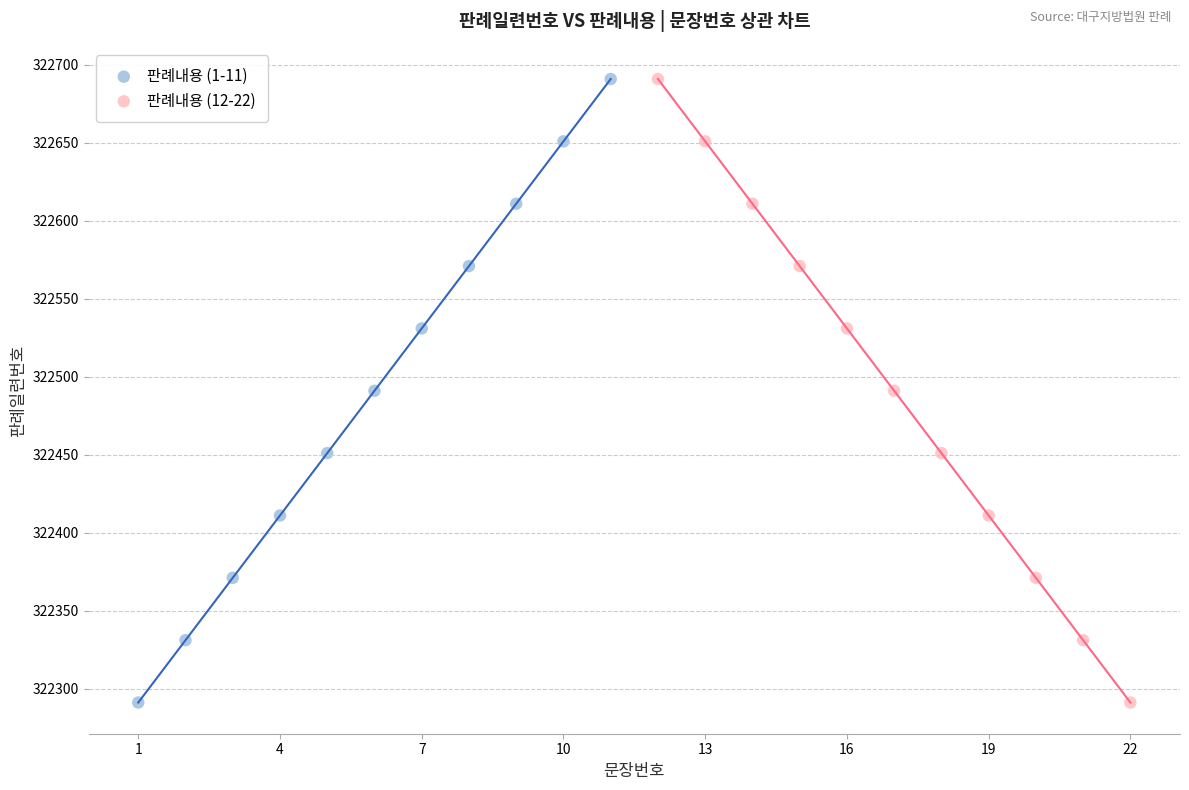

What are all the series names shown in the legend?

판례내용 (1-11), 판례내용 (12-22)